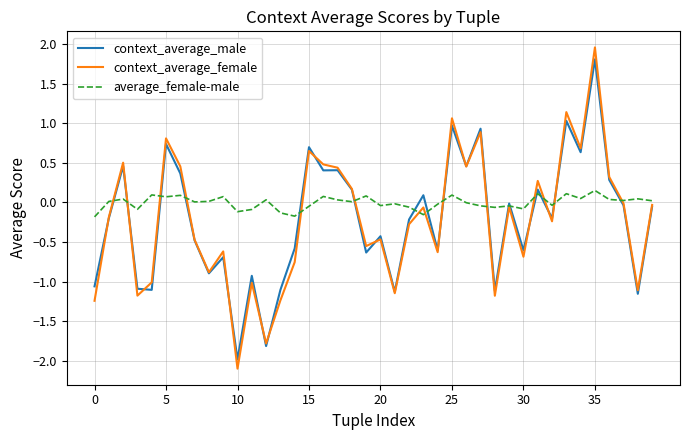

Which series has the widest spread of values?

context_average_female